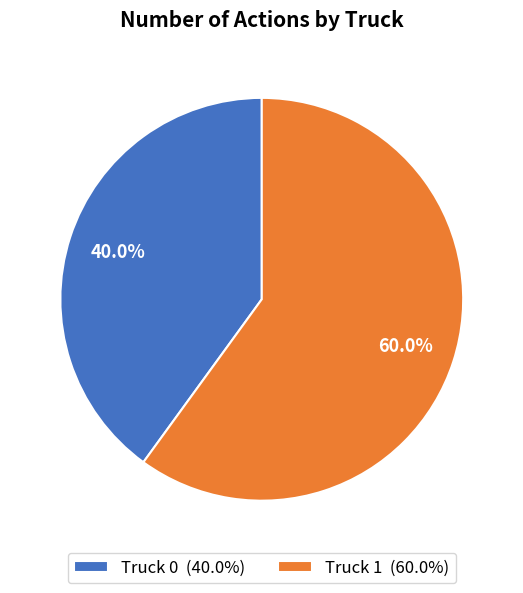

Which slice is the smallest?

Truck 0